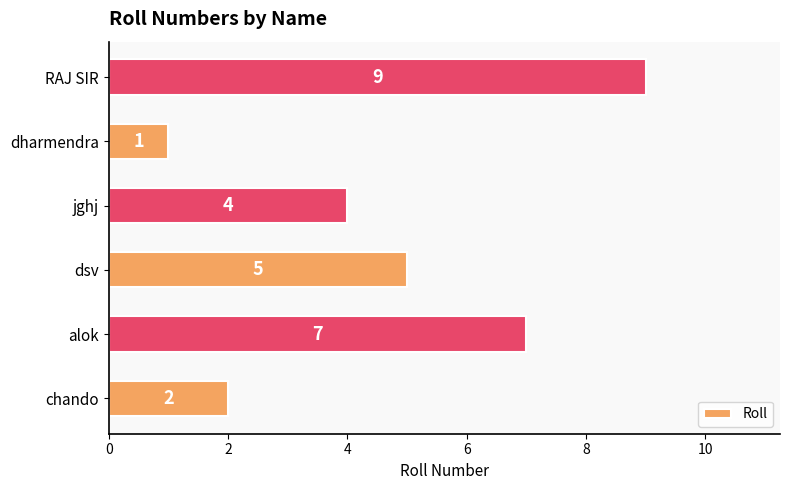

What is the average value?

5